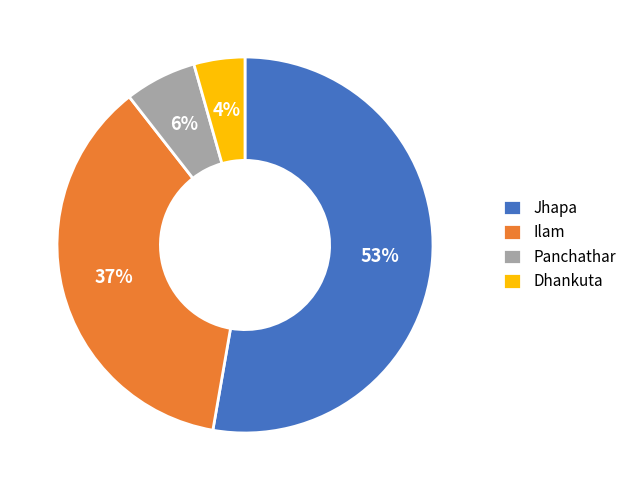

The Jhapa slice represents 40% of the pie. True or false?

False